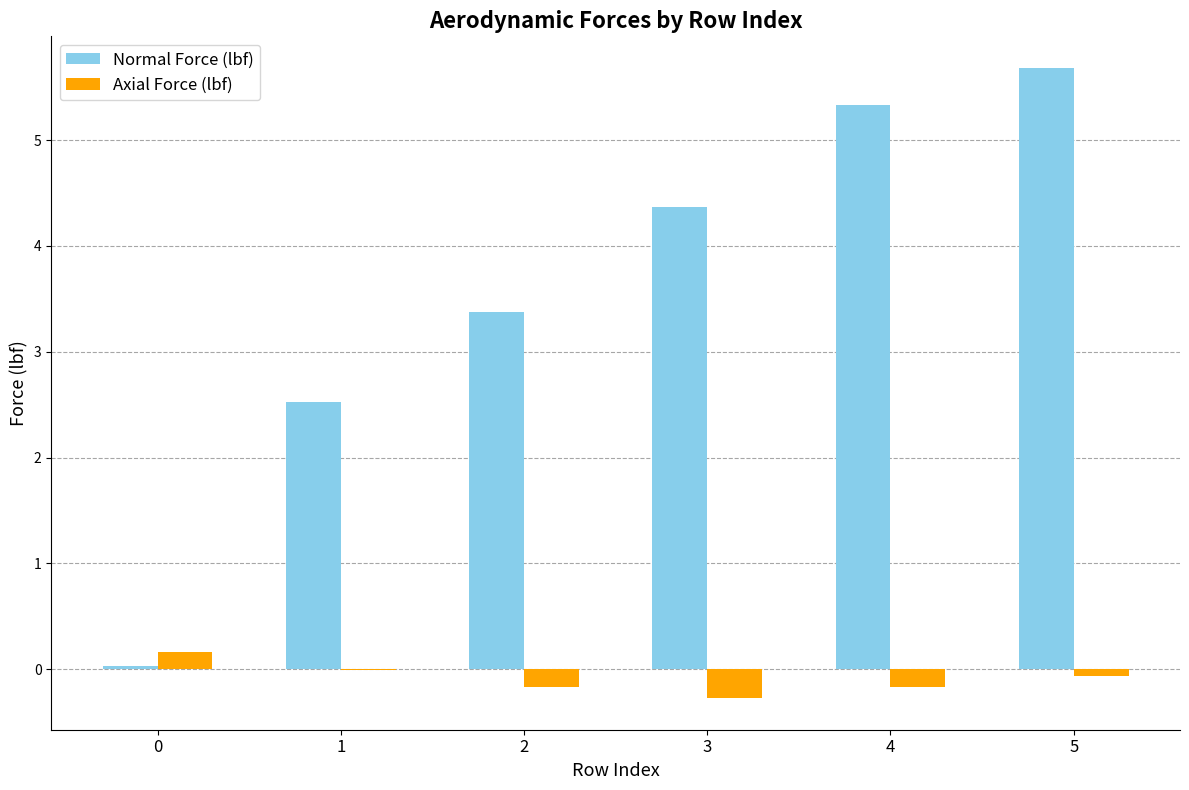

At which category is the sum across all series the highest?

5